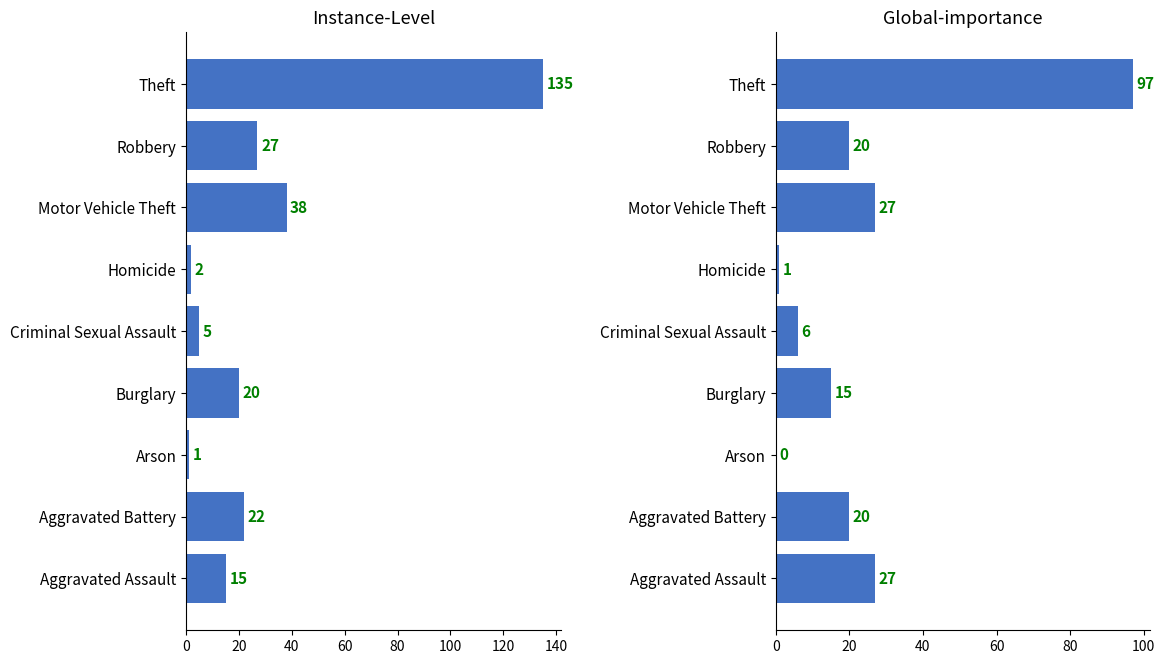

Which has a higher value, Theft or Motor Vehicle Theft?

Theft